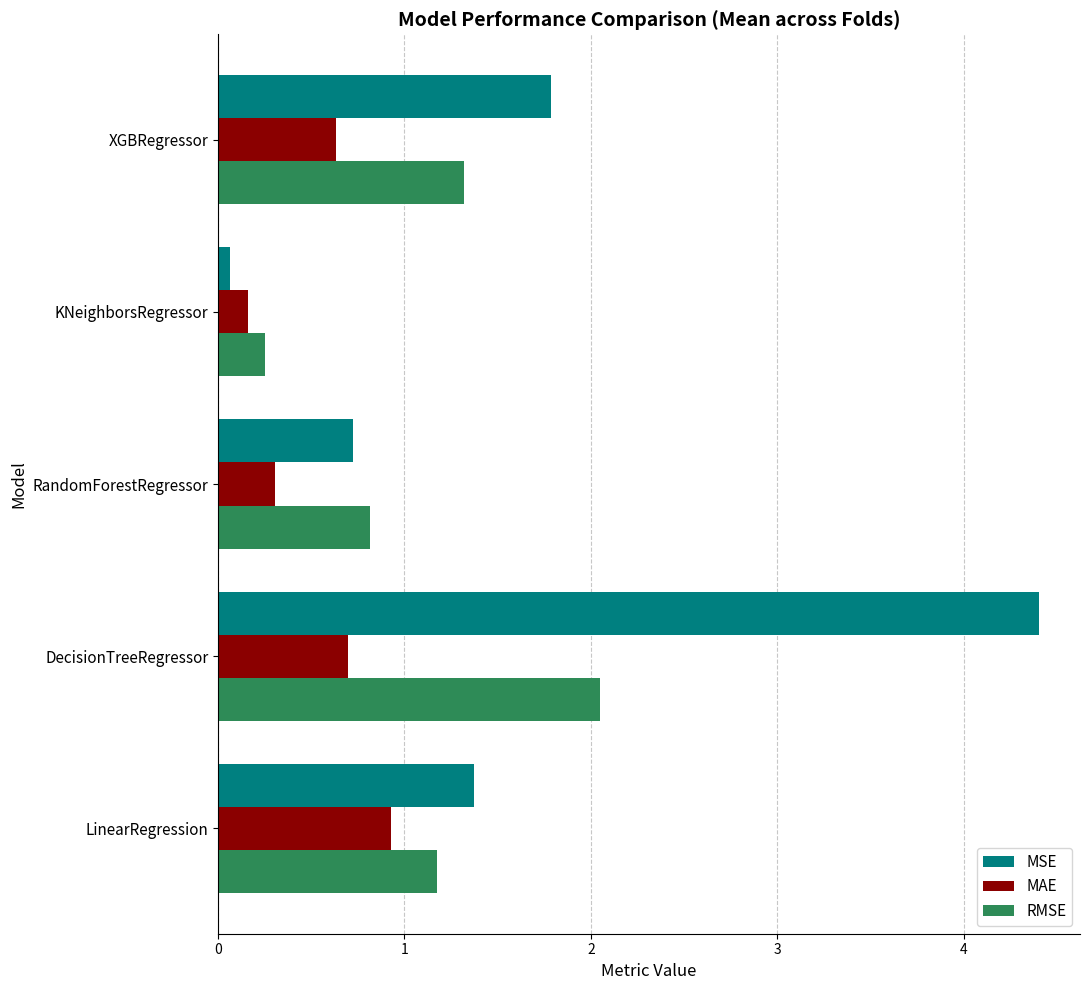

At LinearRegression, list the series in order from largest to smallest.

MSE, RMSE, MAE